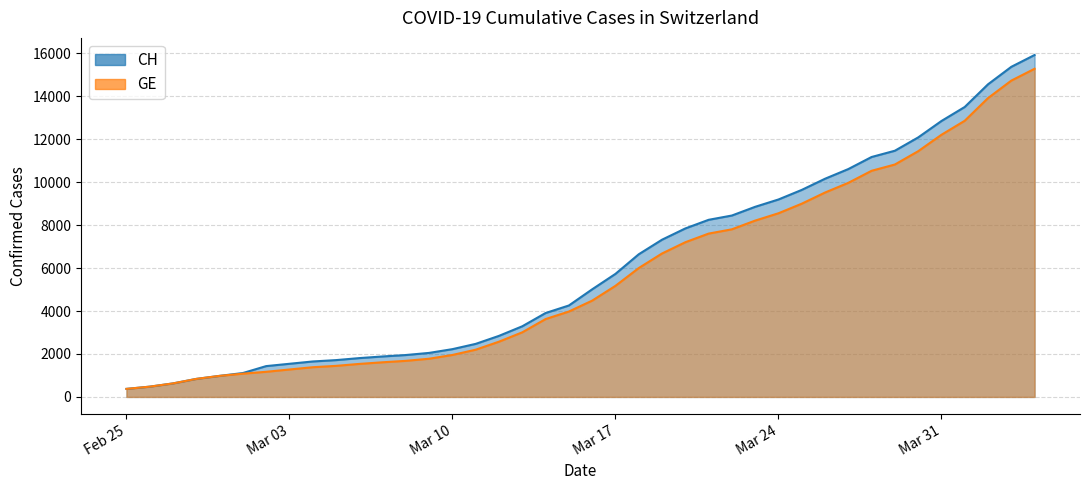

Count the number of data series in this chart.

2